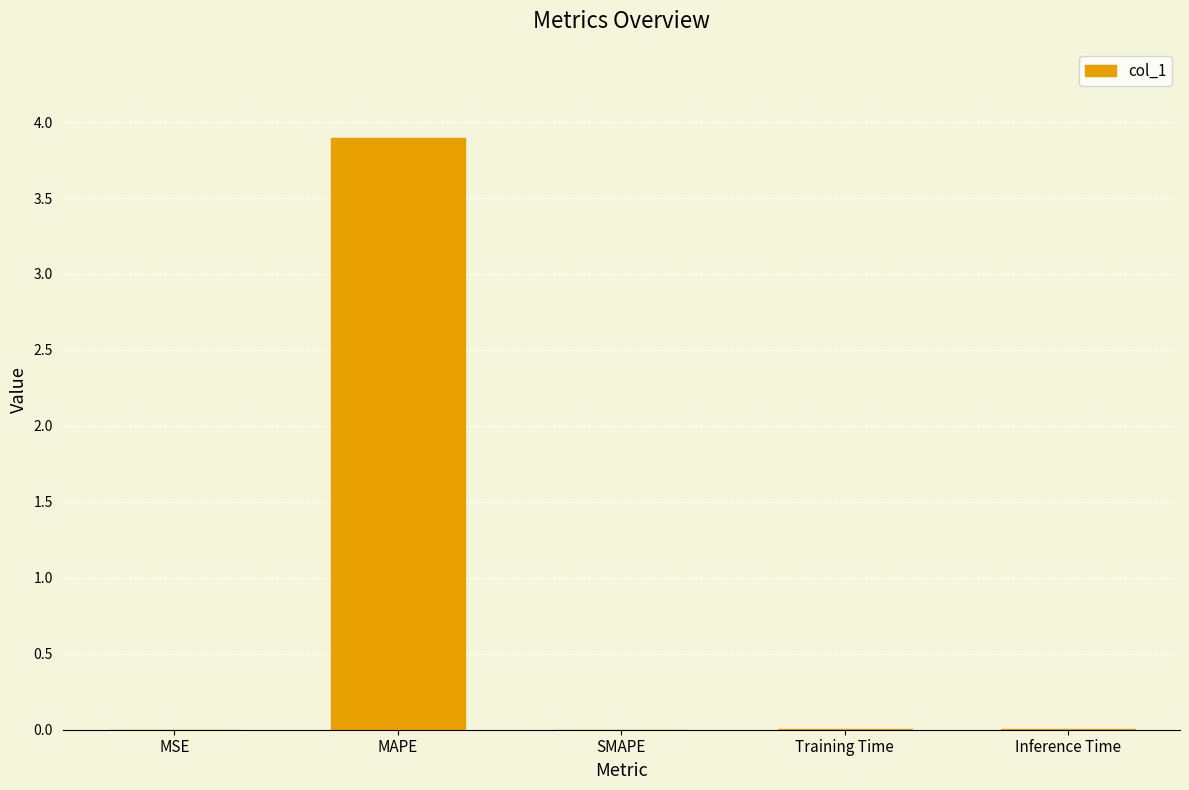

The value at MAPE is 1.5. True or false?

False